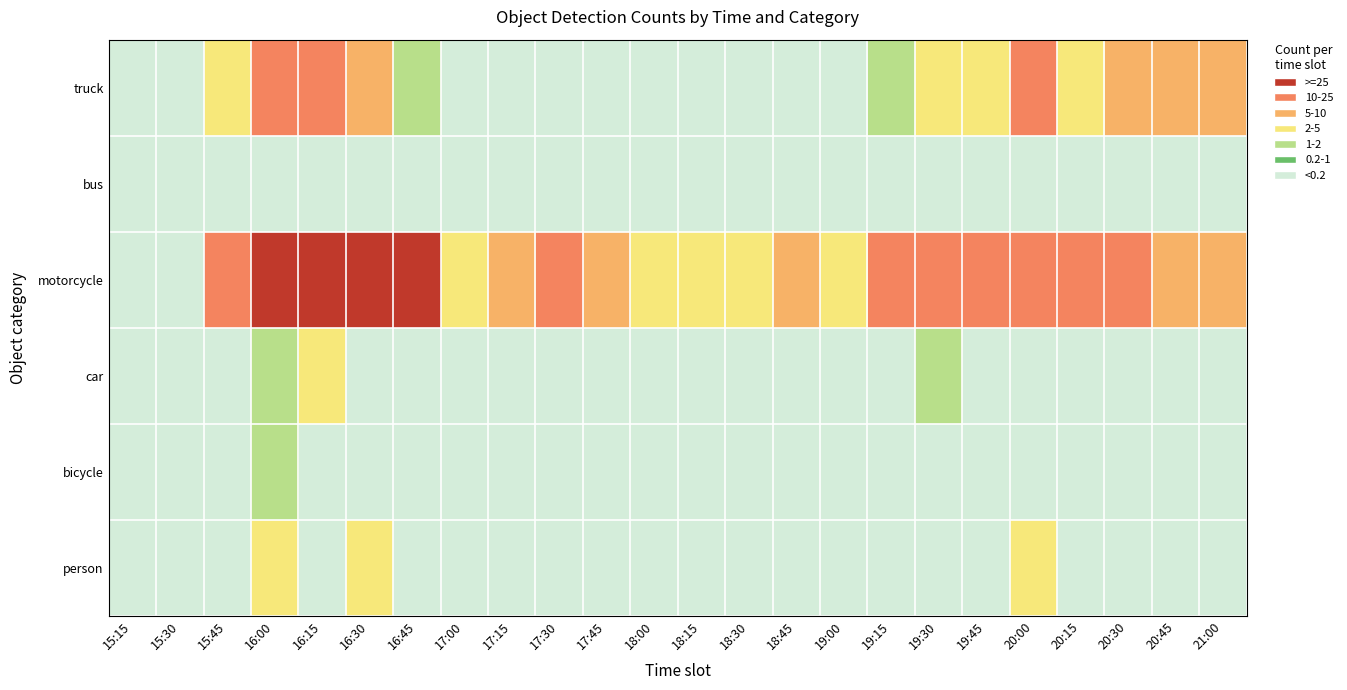

Which label corresponds to the smallest value in the chart?

15:15